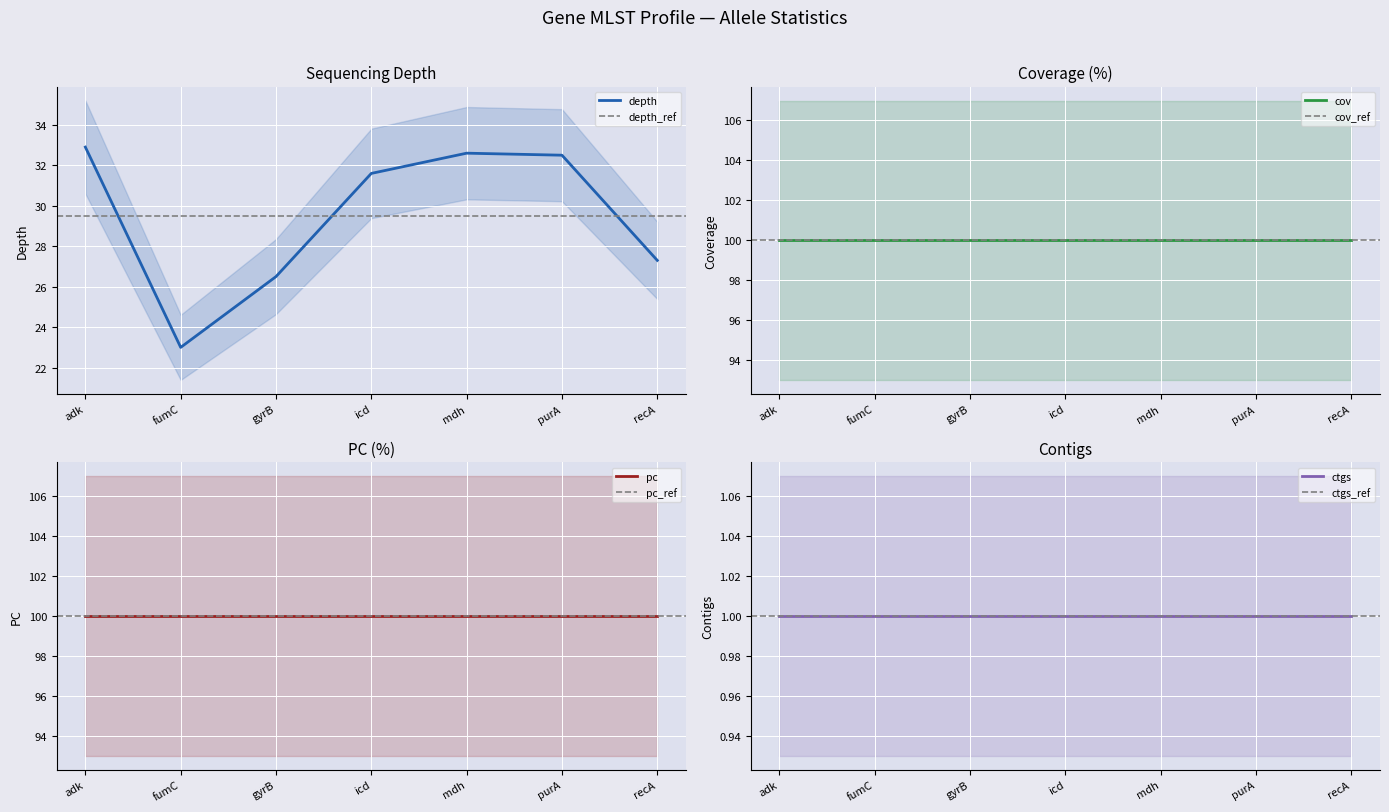

What is the sum of all pc values?

700.0